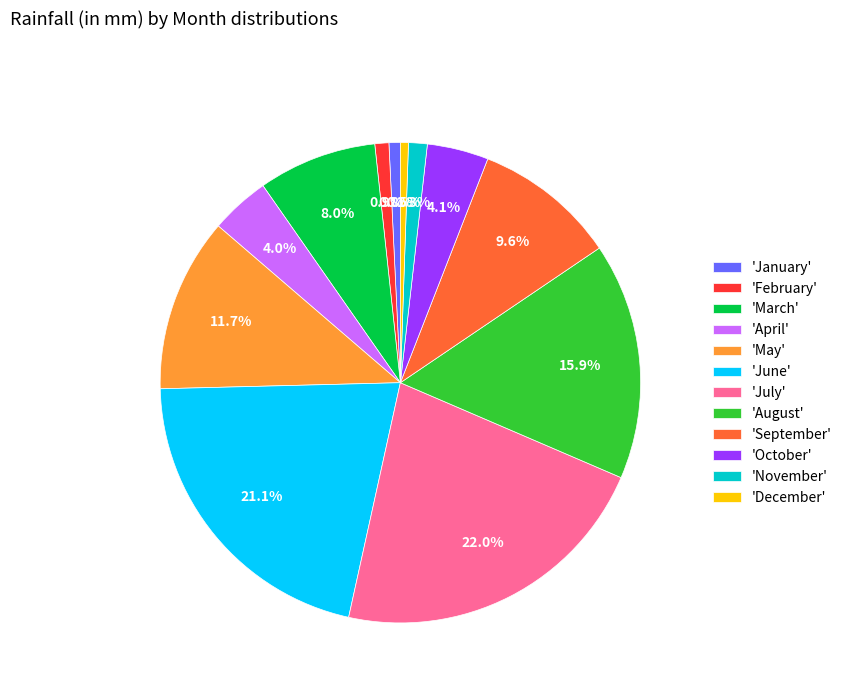

Does any single category account for the majority?

No